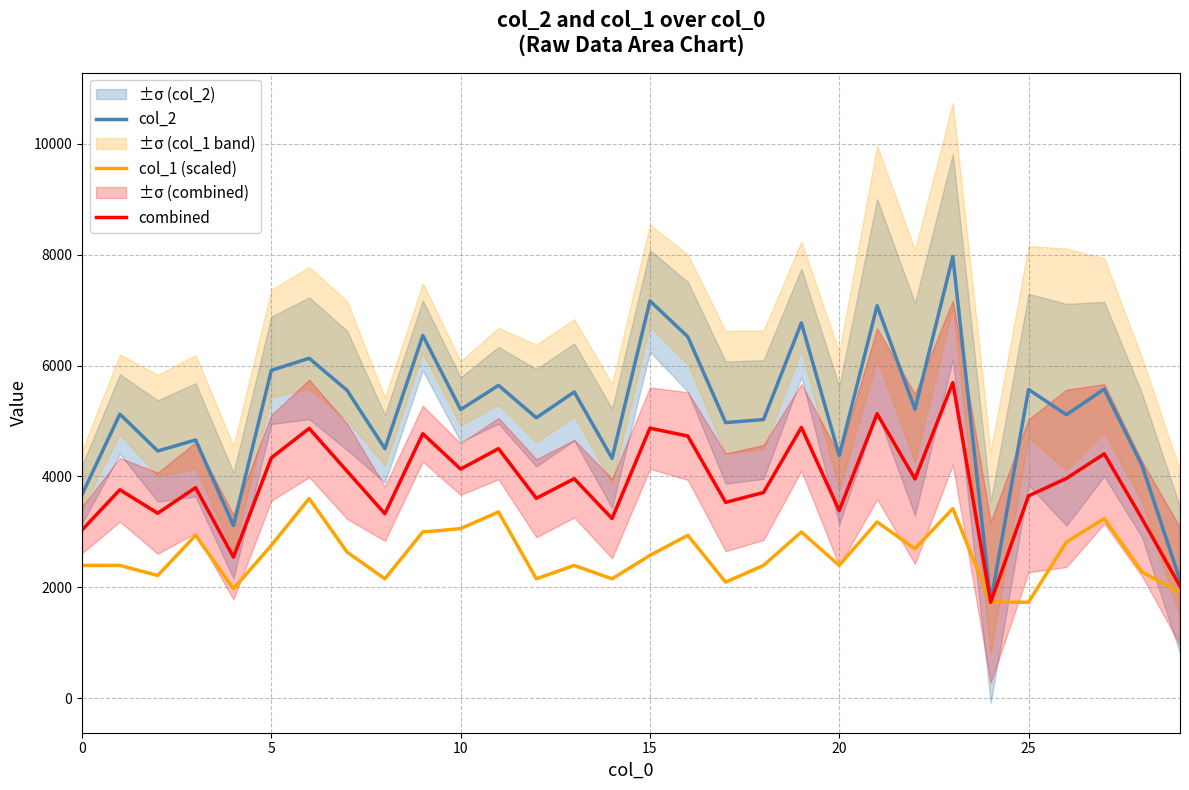

List the series in order of their overall mean, lowest first.

col_1 (scaled), combined, col_2